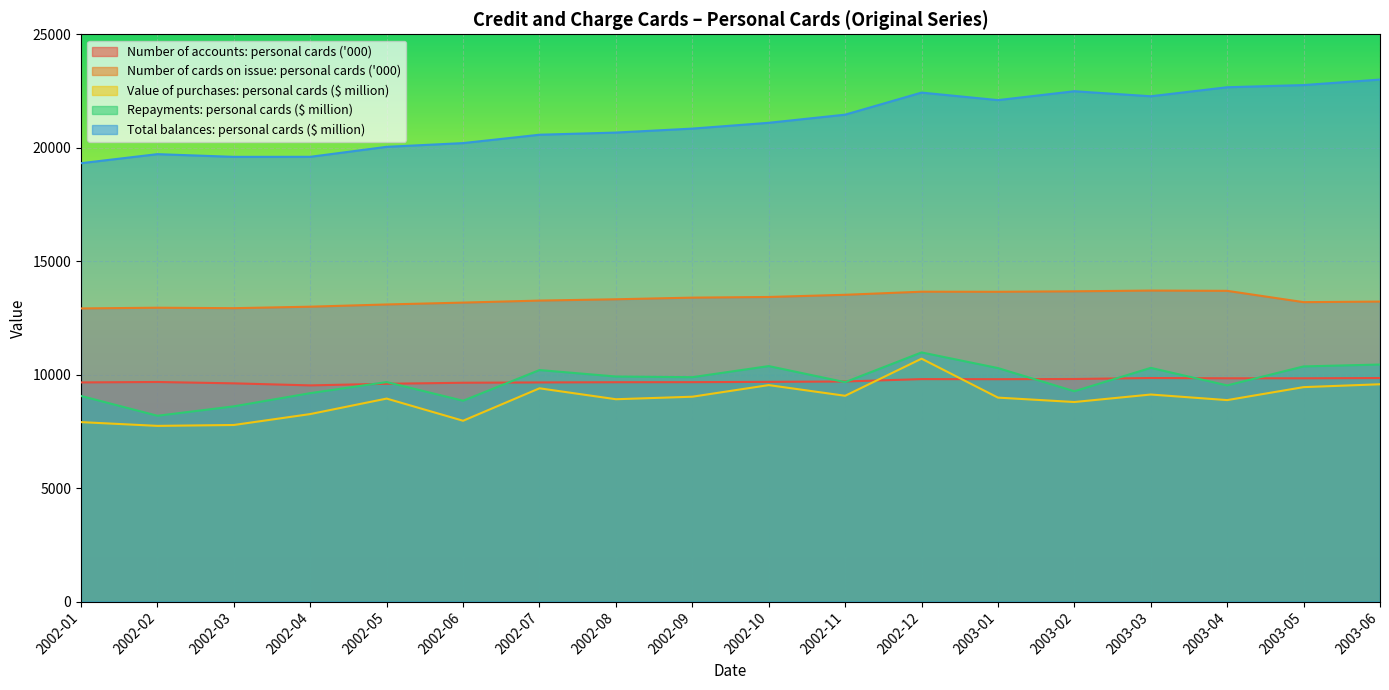

Reading right to left, transcribe all the data shown in this chart.

Number of accounts: personal cards ('000): 9851.1	9840.1	9840.5	9852.1	9809.6	9800.0	9804.0	9699.2	9682.1	9669.4	9666.5	9657.4	9643.6	9598.3	9527.4	9617.5	9677.1	9658.2
Number of cards on issue: personal cards ('000): 13220.6	13195.8	13694.1	13706.2	13673.4	13652.4	13655.9	13519.8	13423.5	13394.7	13322.1	13264.8	13175.6	13093.6	12995.4	12929.8	12950.4	12919.0
Value of purchases: personal cards ($ million): 9577.4	9450.8	8879.0	9125.0	8794.4	8988.7	10705.0	9069.2	9540.1	9028.2	8917.5	9398.7	7969.2	8946.2	8263.6	7782.3	7743.3	7908.8
Repayments: personal cards ($ million): 10446.7	10363.7	9526.5	10299.8	9268.5	10290.3	10979.8	9669.8	10377.8	9888.7	9918.4	10203.3	8850.8	9673.1	9185.2	8603.8	8189.0	9061.6
Total balances: personal cards ($ million): 23005.3	22762.2	22666.7	22269.1	22490.4	22099.4	22431.1	21458.2	21100.0	20844.0	20669.2	20573.9	20205.0	20040.8	19600.8	19598.8	19718.3	19319.2